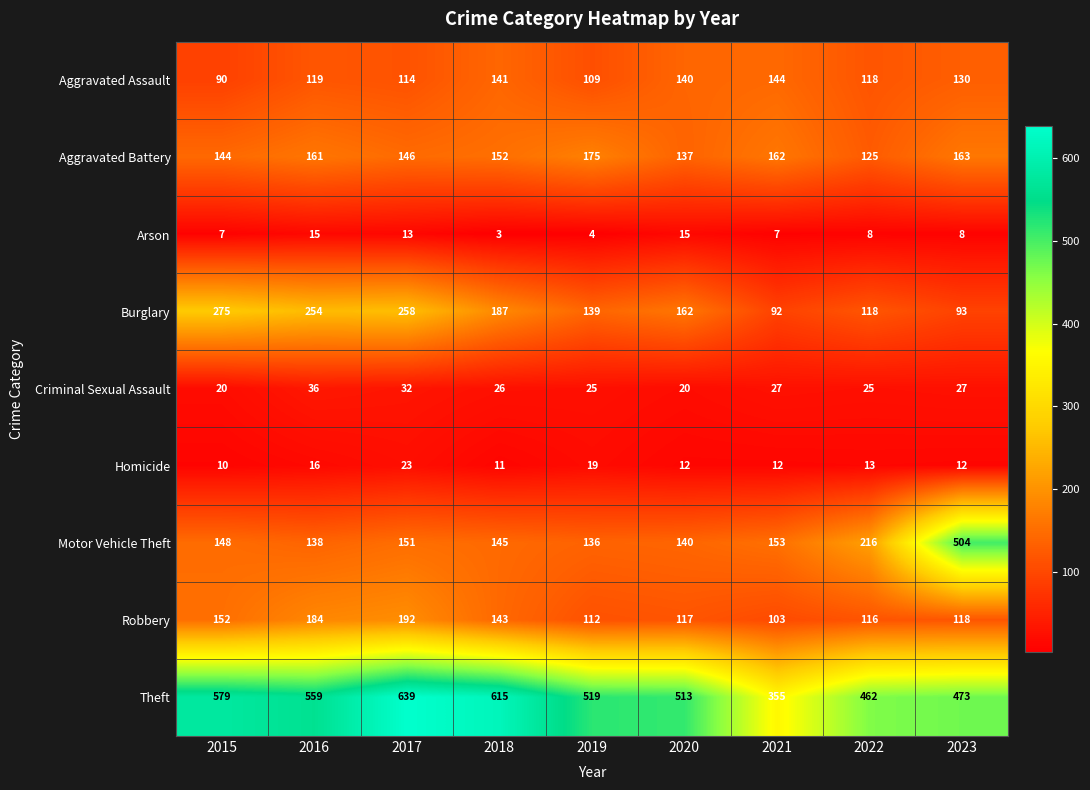

At 2018, list the series in order from smallest to largest.

Arson, Homicide, Criminal Sexual Assault, Aggravated Assault, Robbery, Motor Vehicle Theft, Aggravated Battery, Burglary, Theft